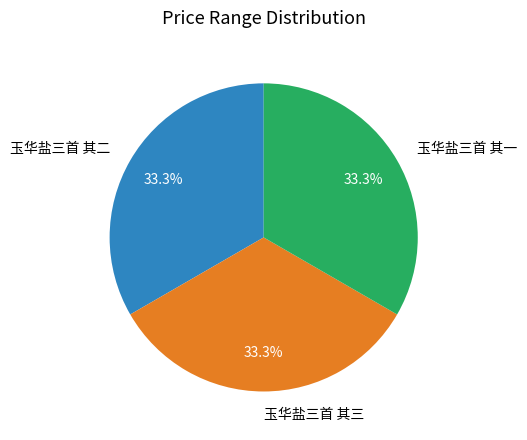

Does any single category account for the majority?

No